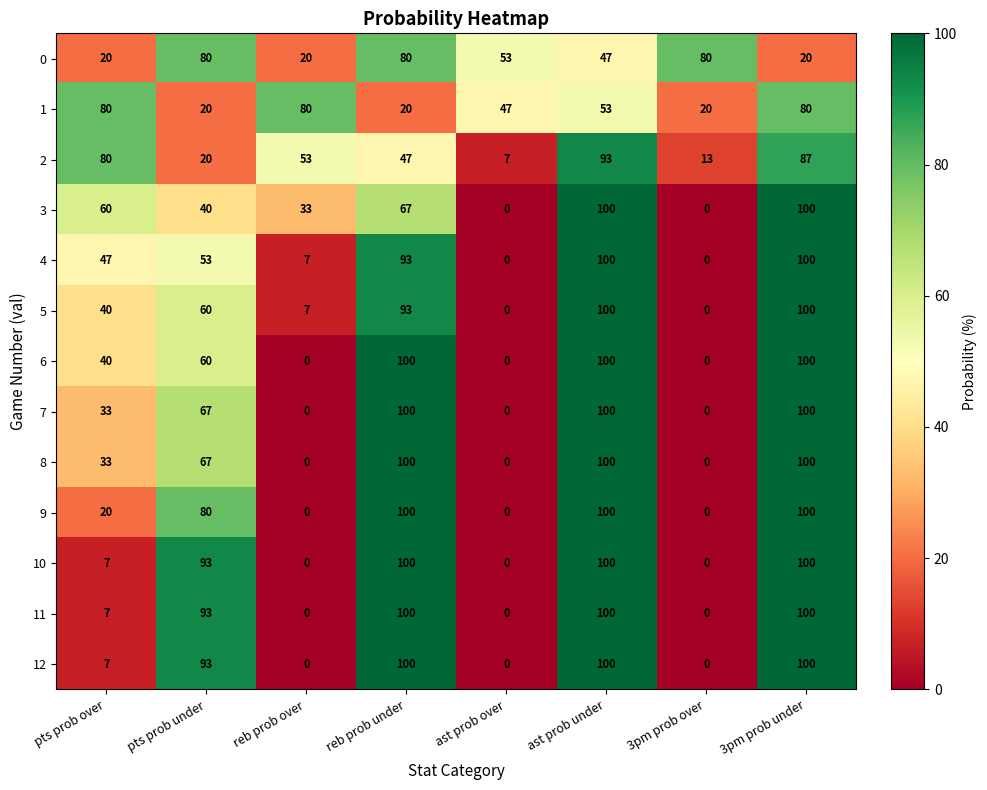

What is the total value across all series at ast prob under?

1193